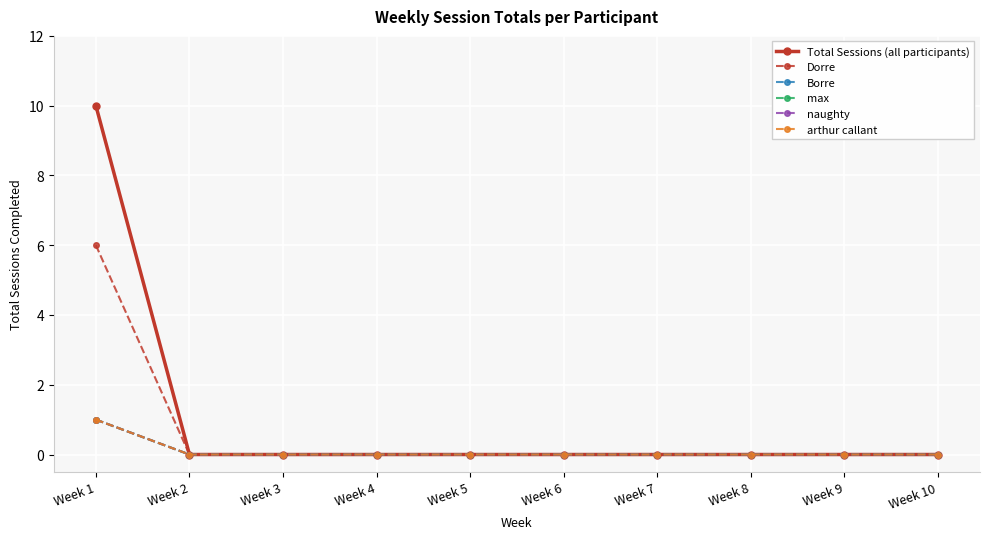

Which has a higher value, Week 8 or Week 4?

Week 8